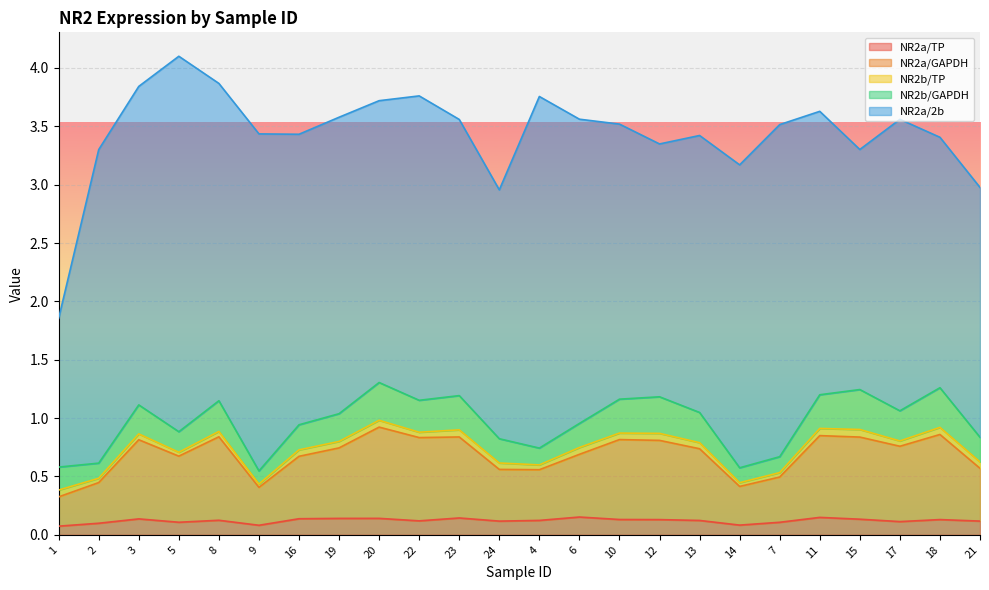

Which series changed the most between 5 and 20?

NR2a/2b